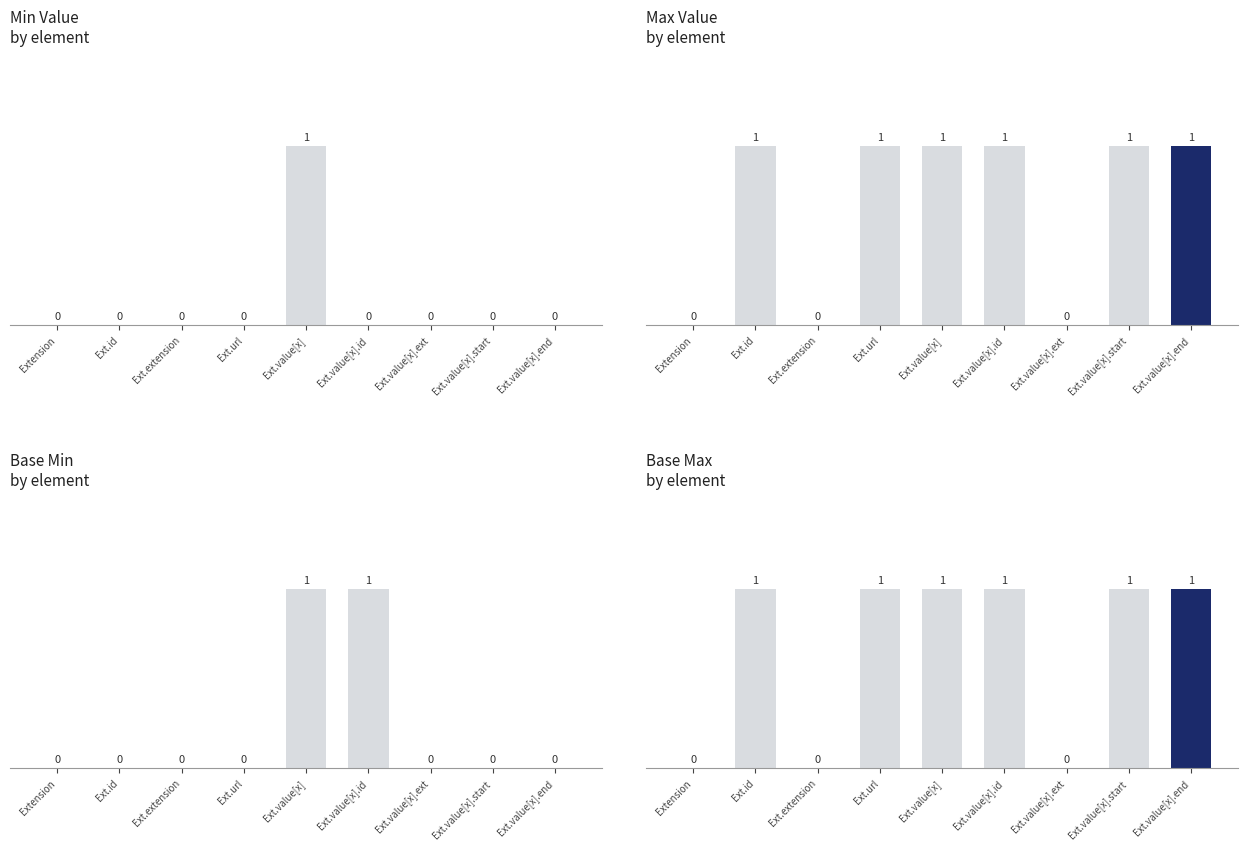

How many groups of bars are there?

9